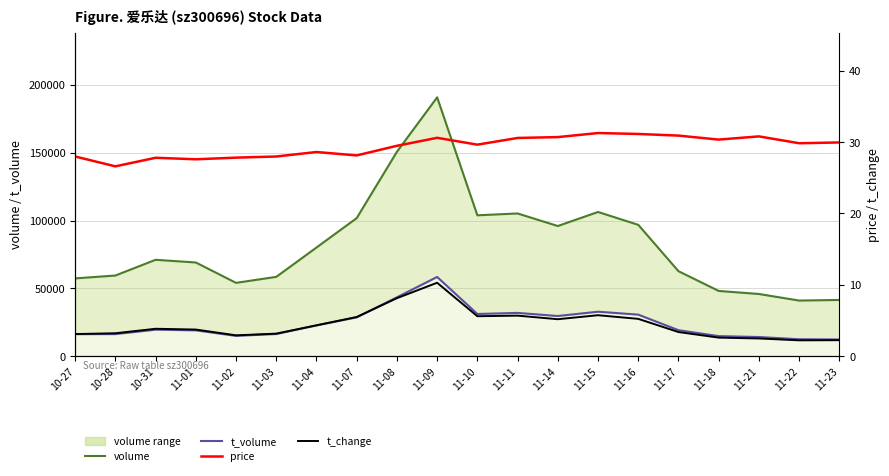

True or false: t_volume has more than 2 interior local peaks.

True